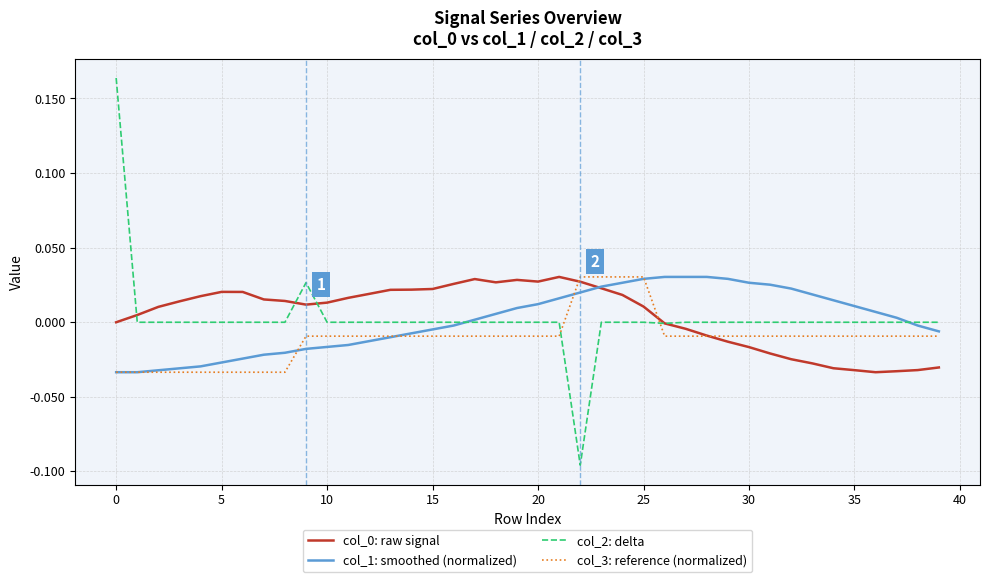

Which series has the widest spread of values?

col_2: delta